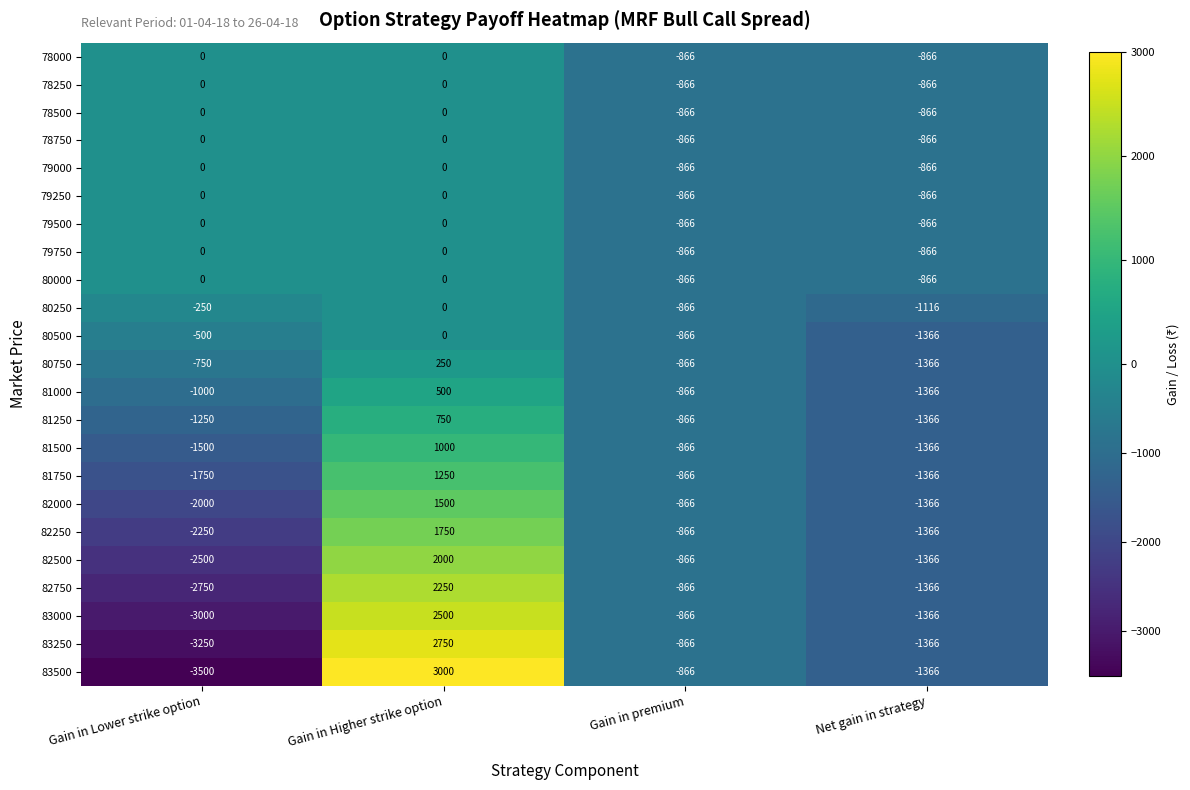

What is the difference between the maximum and minimum values in the 83250 series?

6000